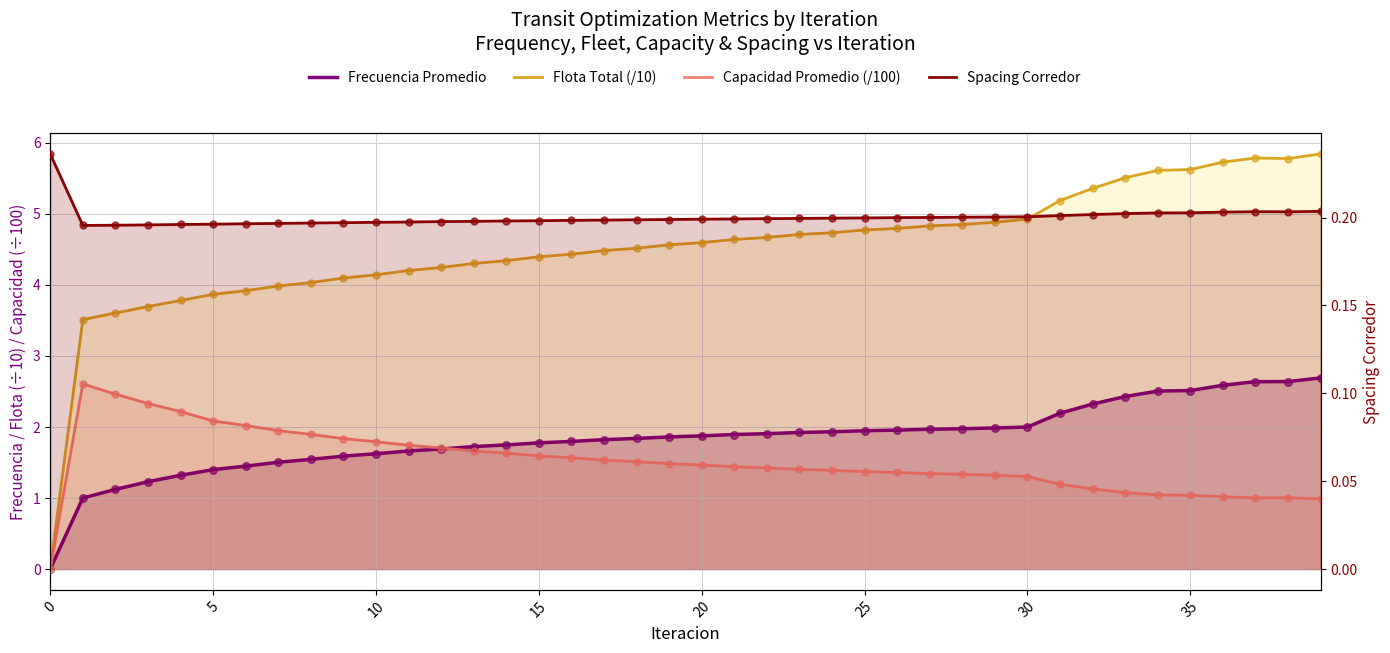

What is the total value across all series at 5?

7.3